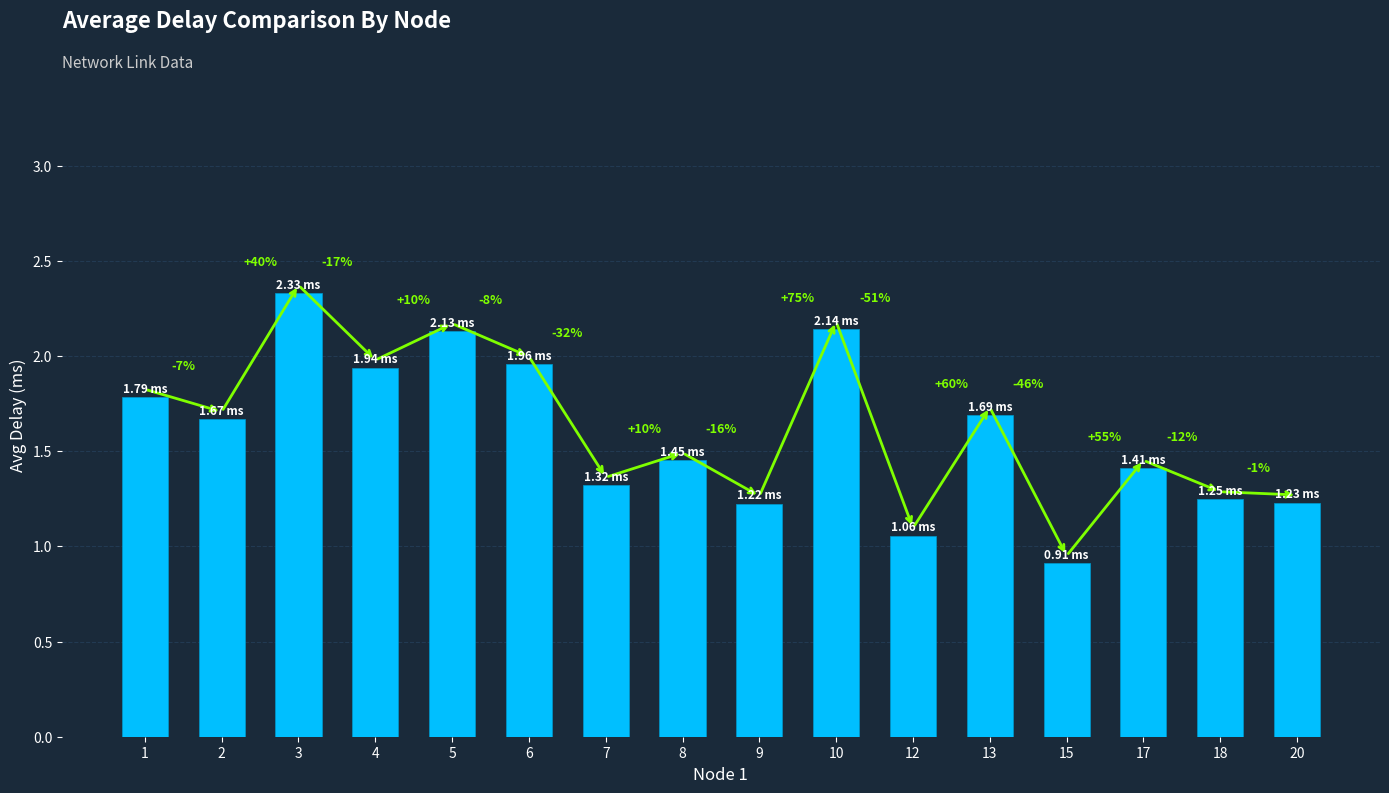

The chart shows a value of 1.9 at 4. True or false?

True